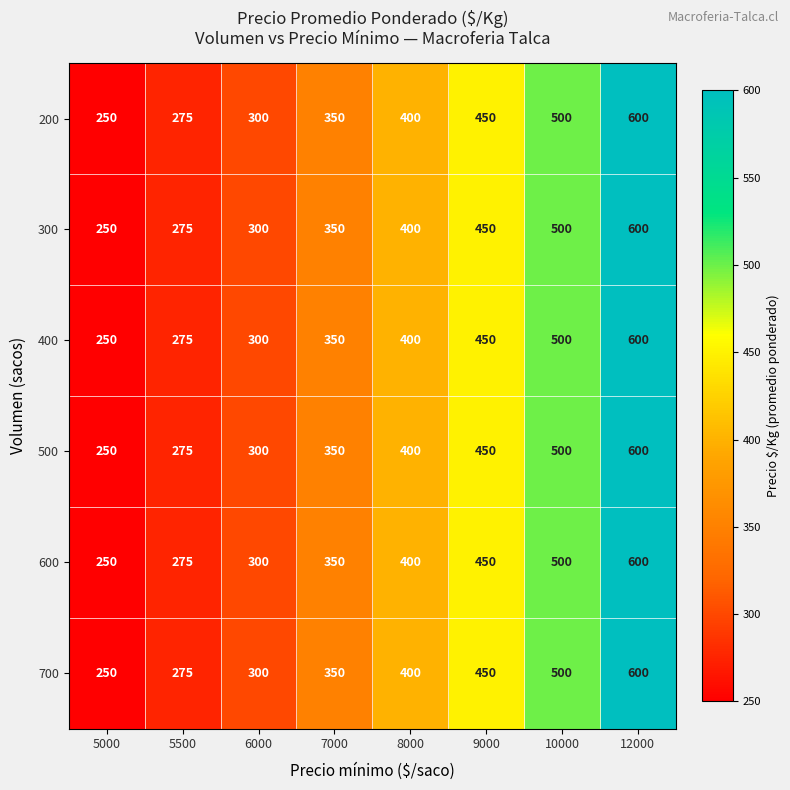

What is the average value of the 400 series?

391